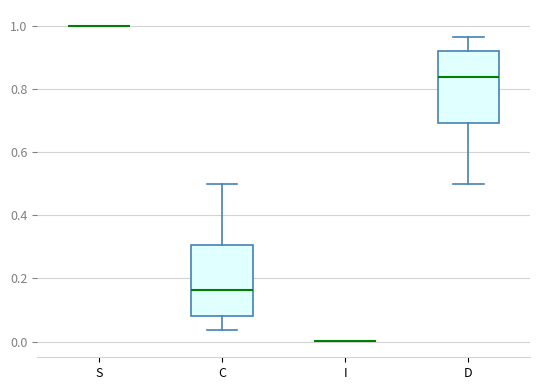

Reading left to right, read every box against the y-axis: the position of its median line, the range the box covers, and the ends of its whiskers. The values are not printed on the chart, so give them approximately, as read against the axis.

S: box collapsed to a line at 1.00, whiskers 1.00 to 1.00
C: median 0.16, box 0.08 to 0.30, whiskers 0.04 to 0.50
I: box collapsed to a line at 0.00, whiskers 0.00 to 0.00
D: median 0.84, box 0.70 to 0.92, whiskers 0.50 to 0.96